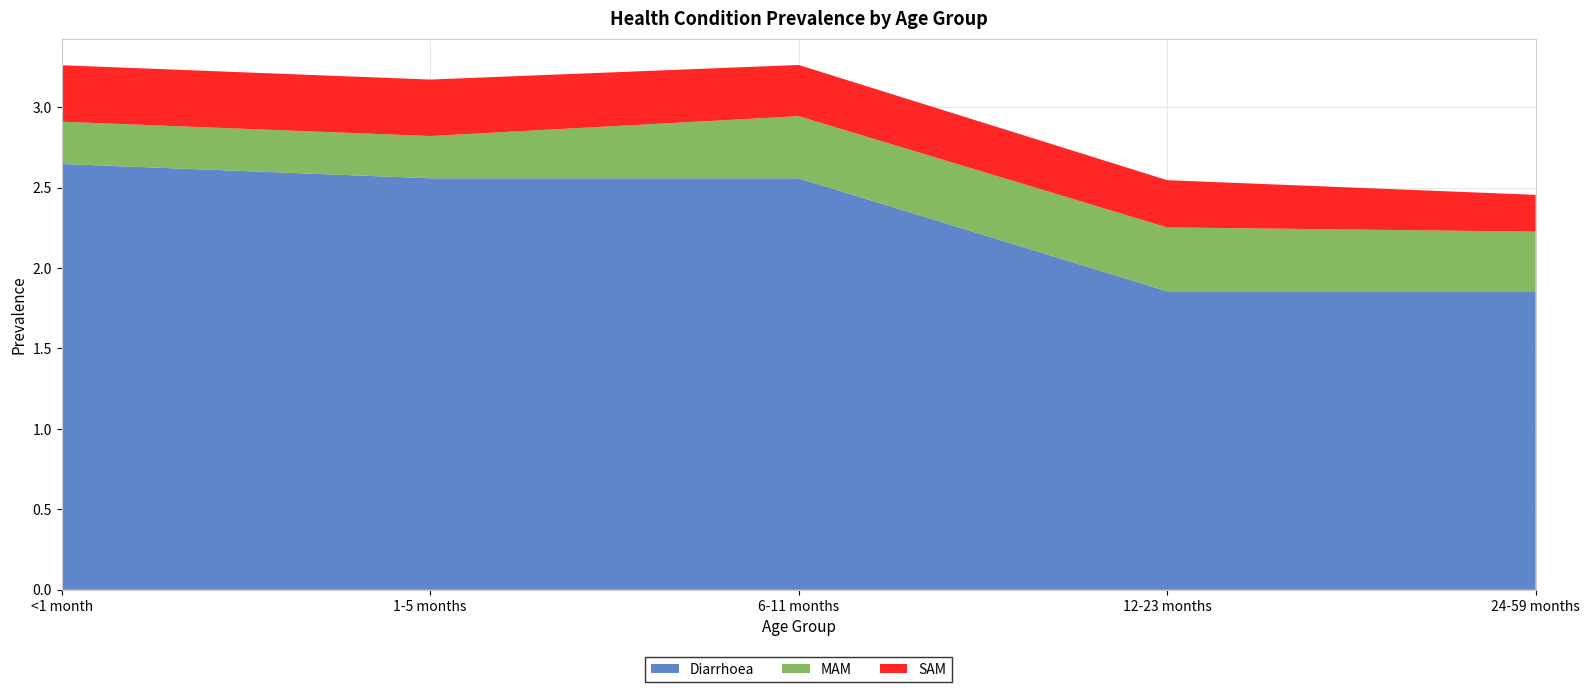

Reading right to left, what are all the values shown in this chart?

Diarrhoea: 24-59 months=1.9	12-23 months=1.9	6-11 months=2.6	1-5 months=2.6	<1 month=2.6
MAM: 24-59 months=0.4	12-23 months=0.4	6-11 months=0.4	1-5 months=0.3	<1 month=0.3
SAM: 24-59 months=0.2	12-23 months=0.3	6-11 months=0.3	1-5 months=0.4	<1 month=0.4